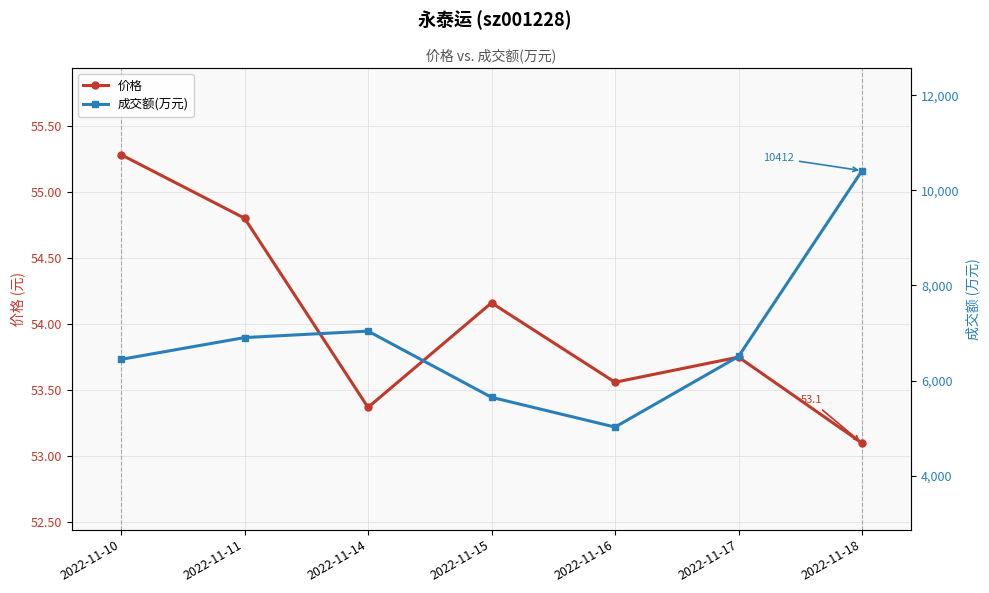

What is the difference between the 价格 values at 2022-11-11 and 2022-11-14?

1.4